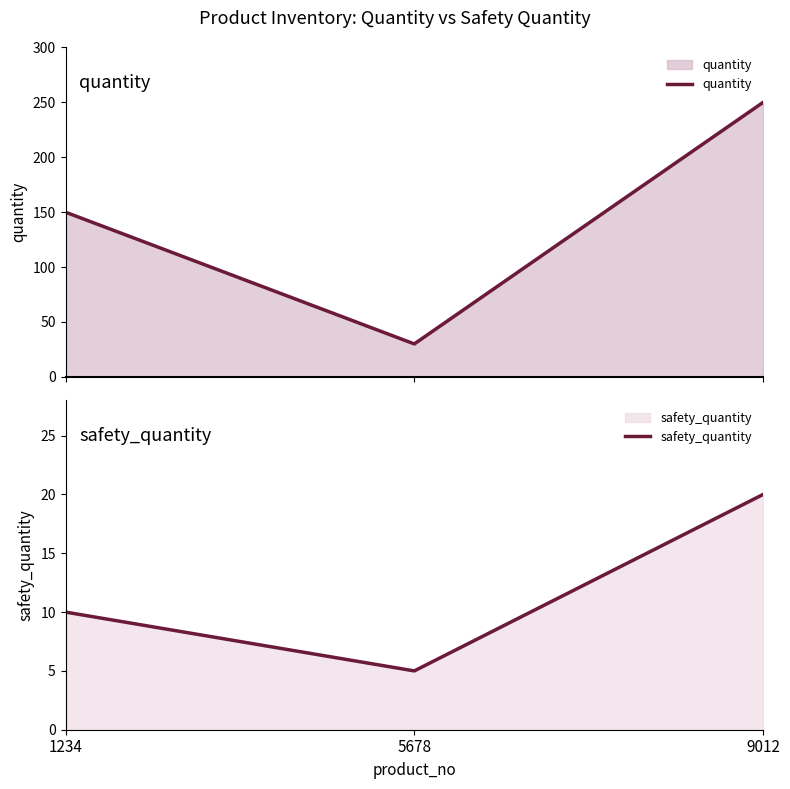

Rank the categories by safety_quantity value from highest to lowest.

9012, 1234, 5678